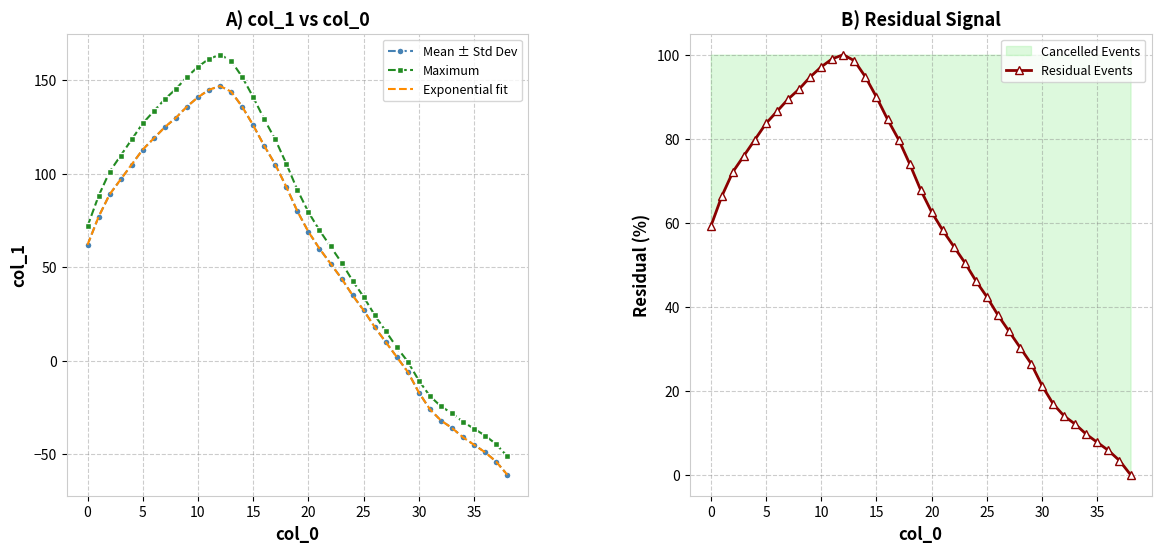

How many positive values does the Residual Events series have?

38